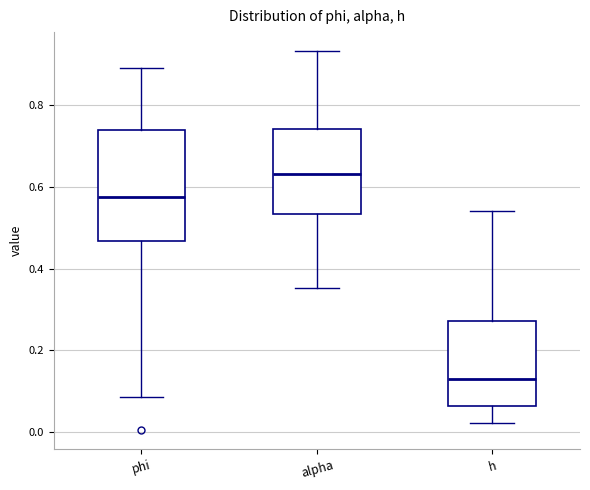

Which box is the tallest, from its lower edge to its upper edge?

phi